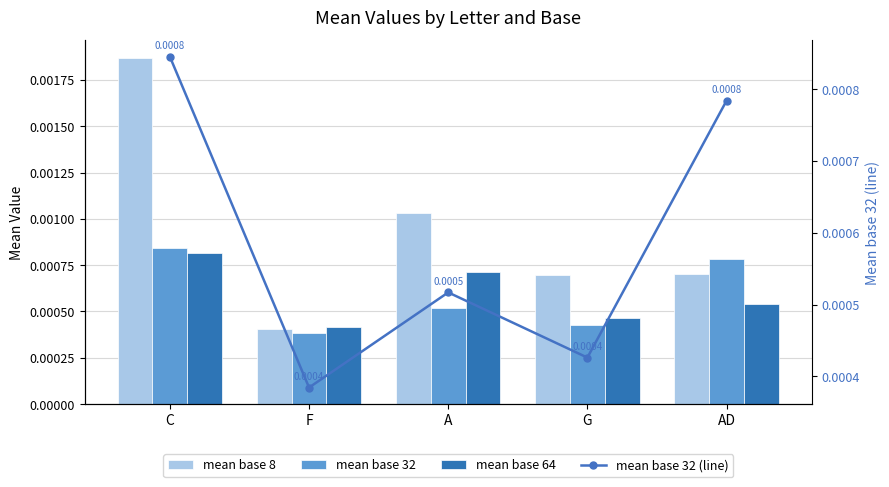

Count the number of categories in the chart.

5